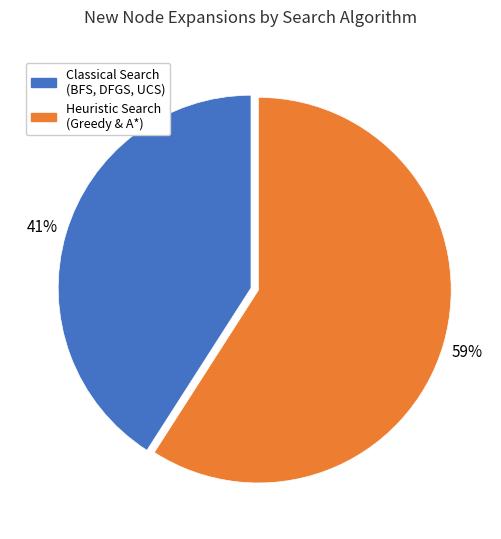

To the nearest percent, what is the average slice percentage?

50%